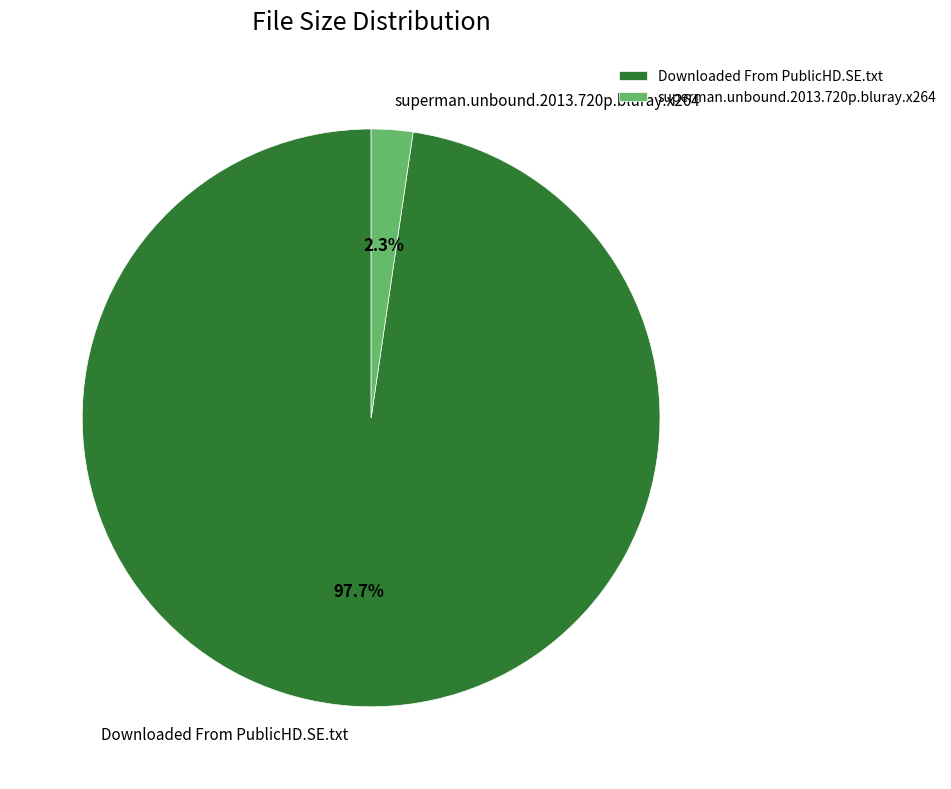

Which slice is the largest?

Downloaded From PublicHD.SE.txt